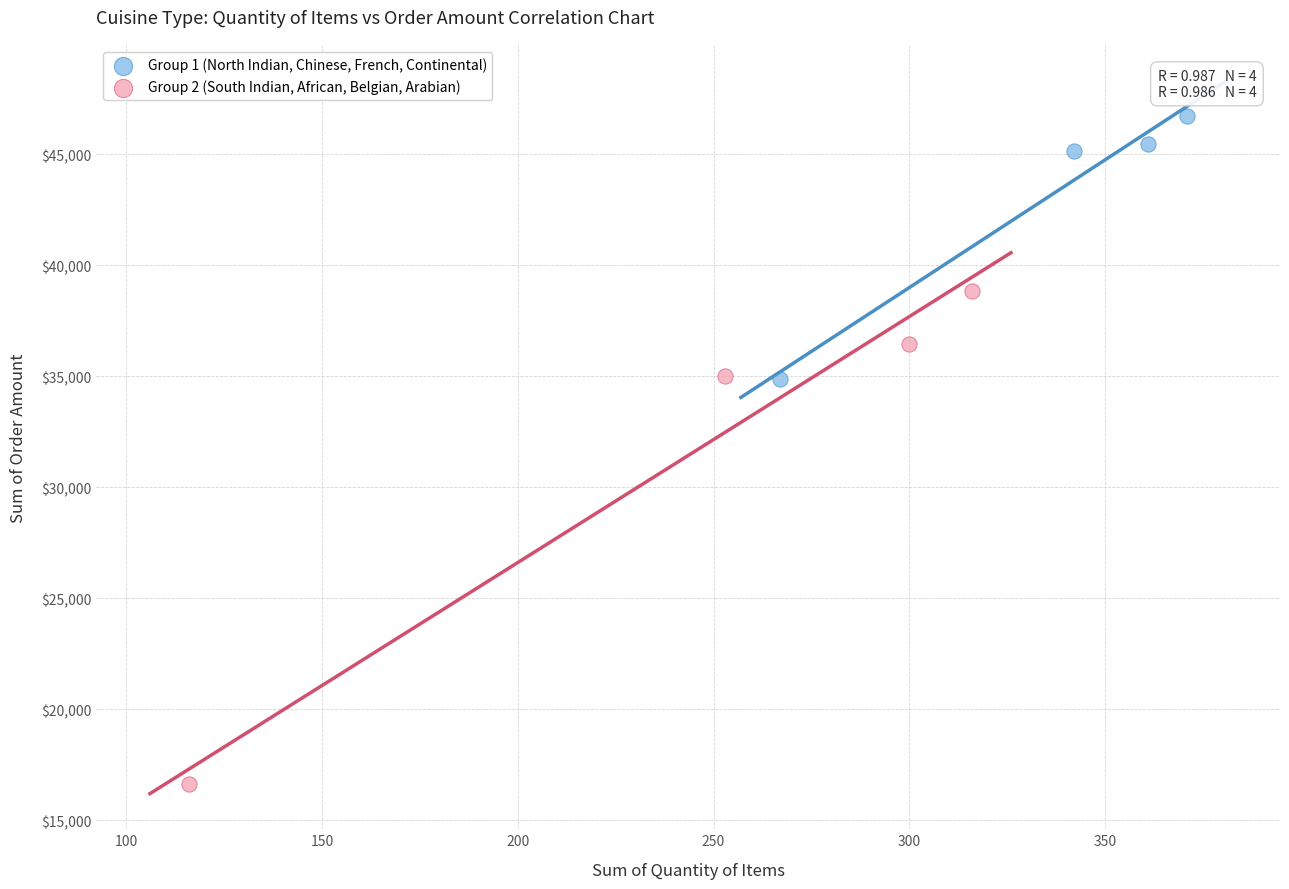

Which series contains the lowest Y value?

Group 2 (South Indian, African, Belgian, Arabian)